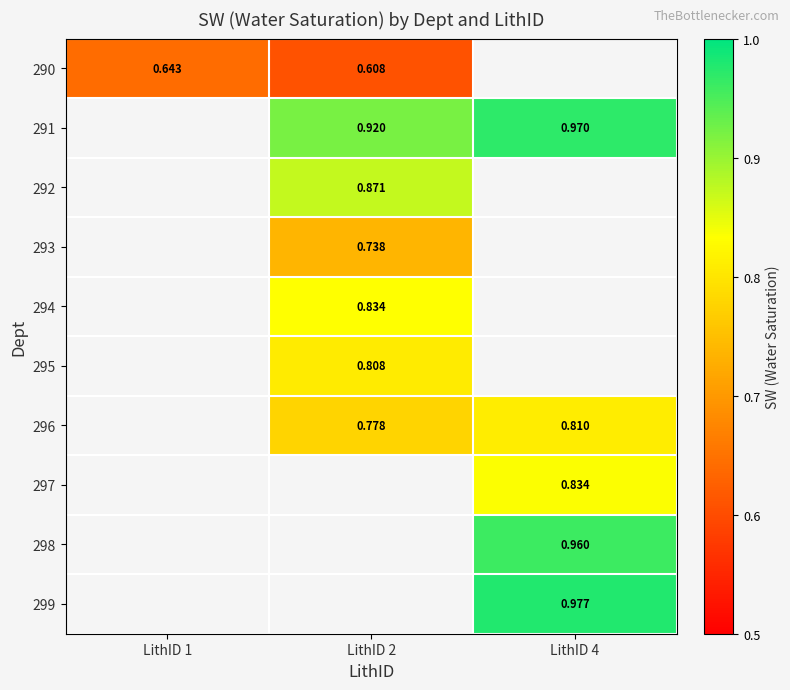

At which label does 290 reach its minimum?

LithID 2